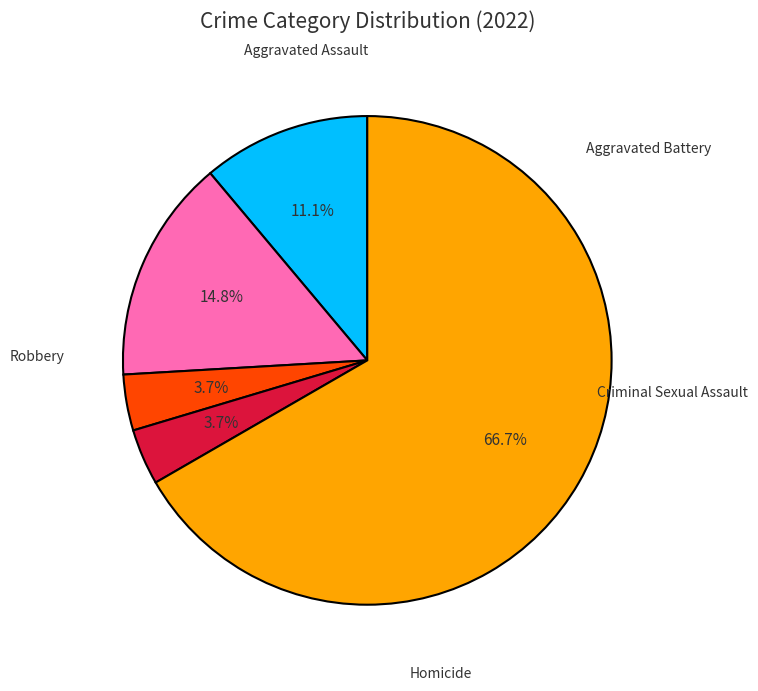

How many segments does this pie chart have?

5